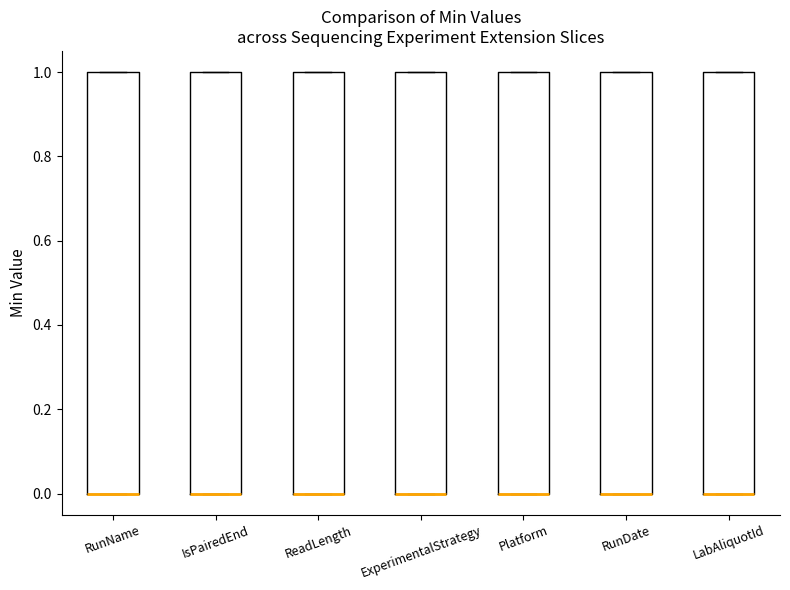

Reading left to right, transcribe this box plot: for each box, give where its median line is, the range the box spans, and where its two whiskers end, as read against the y-axis. The values are not printed on the chart, so give them approximately, as read against the axis.

RunName: median 0 (drawn on the box's lower edge), box 0 to 1, whiskers 0 to 1
IsPairedEnd: median 0 (drawn on the box's lower edge), box 0 to 1, whiskers 0 to 1
ReadLength: median 0 (drawn on the box's lower edge), box 0 to 1, whiskers 0 to 1
ExperimentalStrategy: median 0 (drawn on the box's lower edge), box 0 to 1, whiskers 0 to 1
Platform: median 0 (drawn on the box's lower edge), box 0 to 1, whiskers 0 to 1
RunDate: median 0 (drawn on the box's lower edge), box 0 to 1, whiskers 0 to 1
LabAliquotId: median 0 (drawn on the box's lower edge), box 0 to 1, whiskers 0 to 1